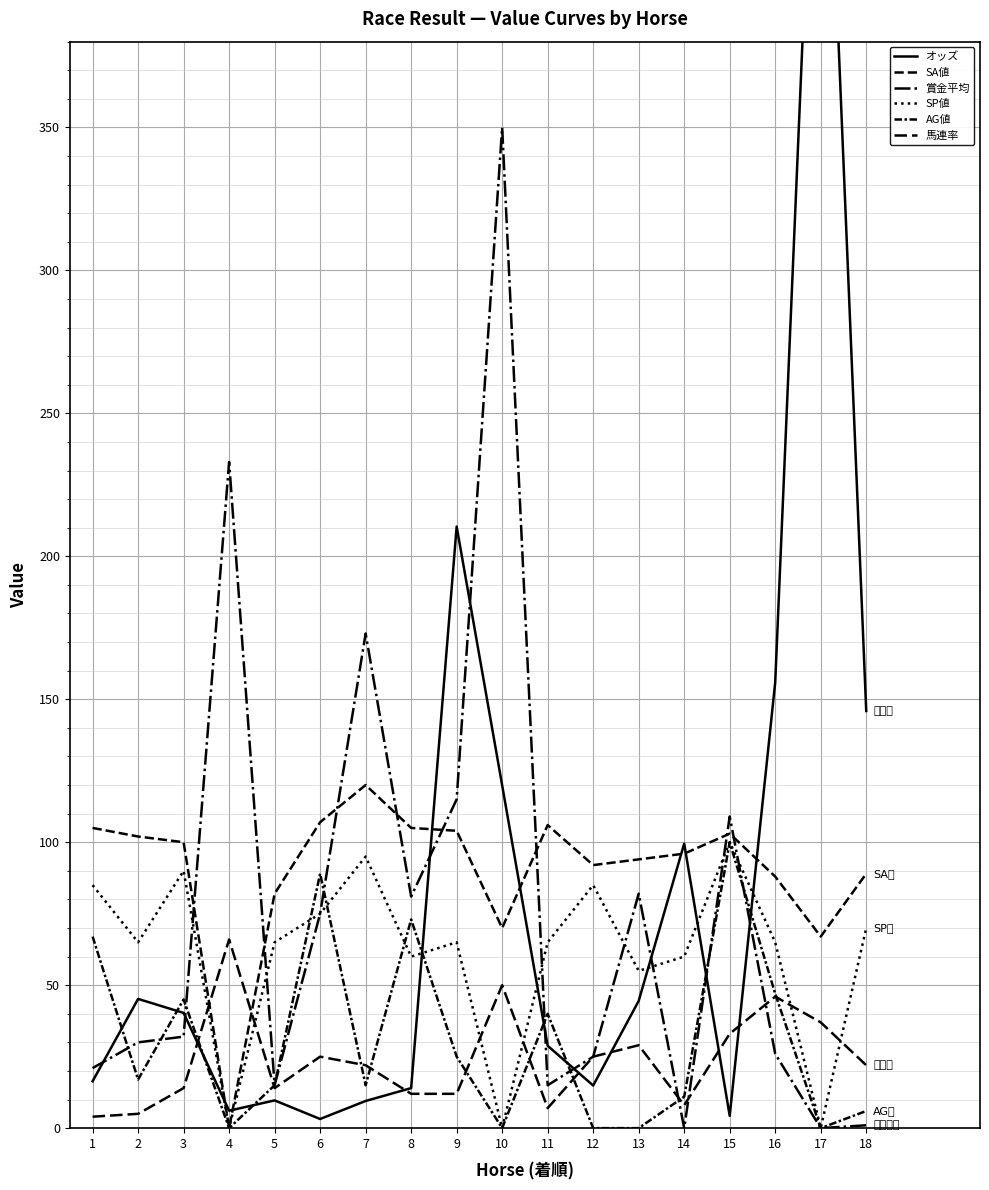

Between 2 and 3, which is larger?

2